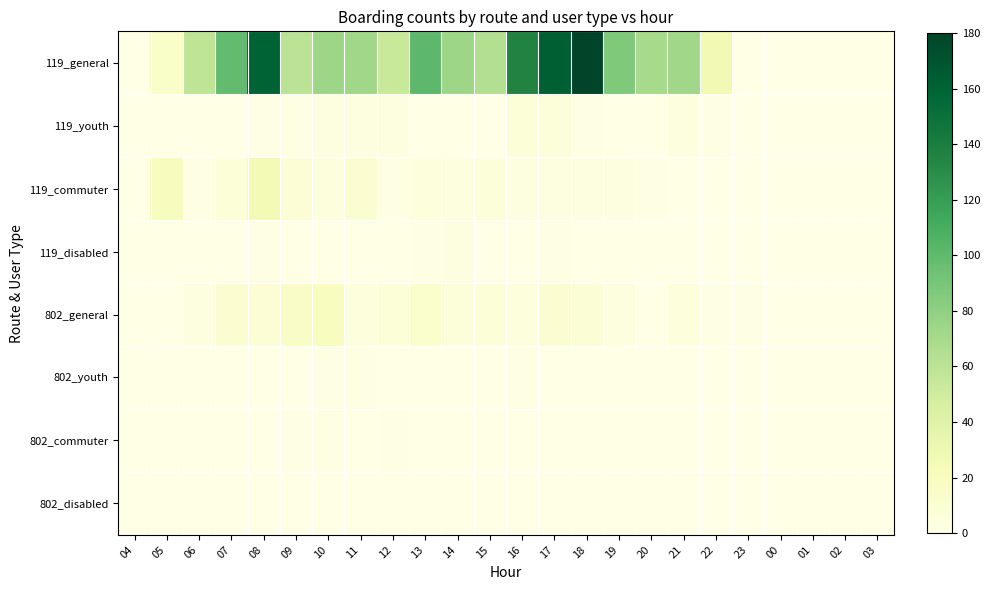

Which series has the widest spread of values?

119_general